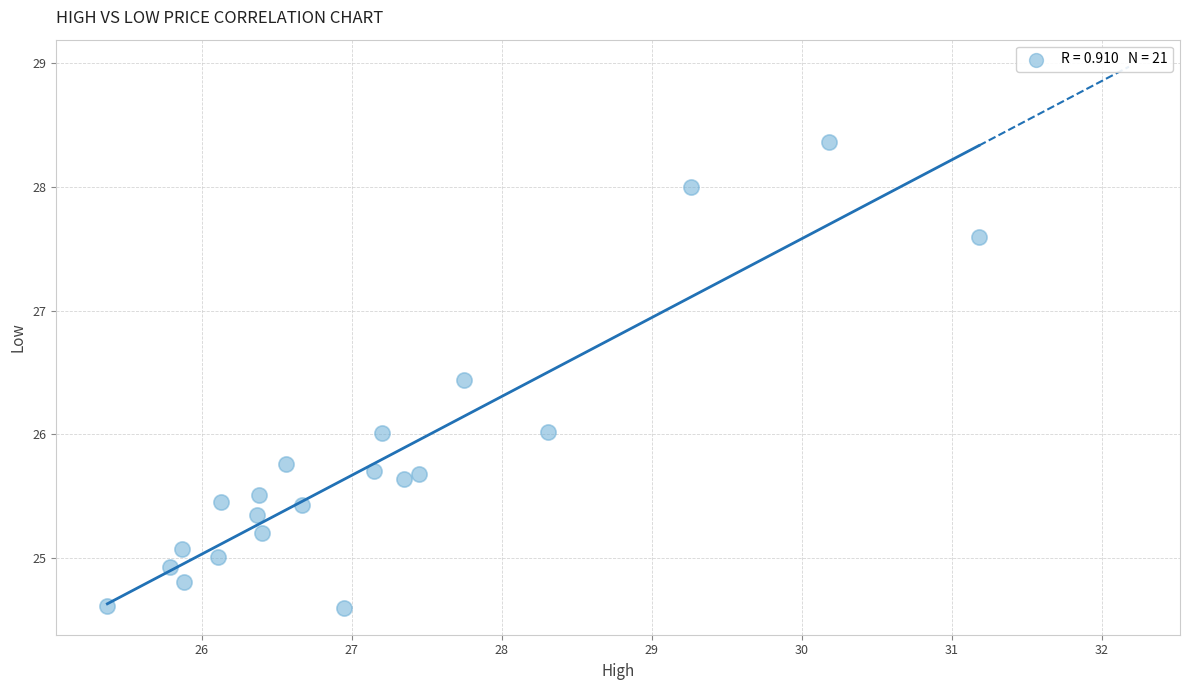

What is the range of X values (max minus min)?

5.8